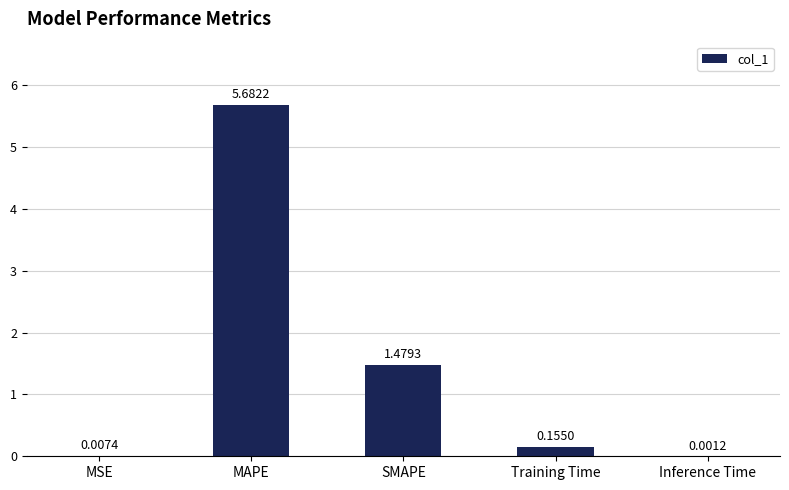

What is the change in value from MAPE to Training Time?

-5.5